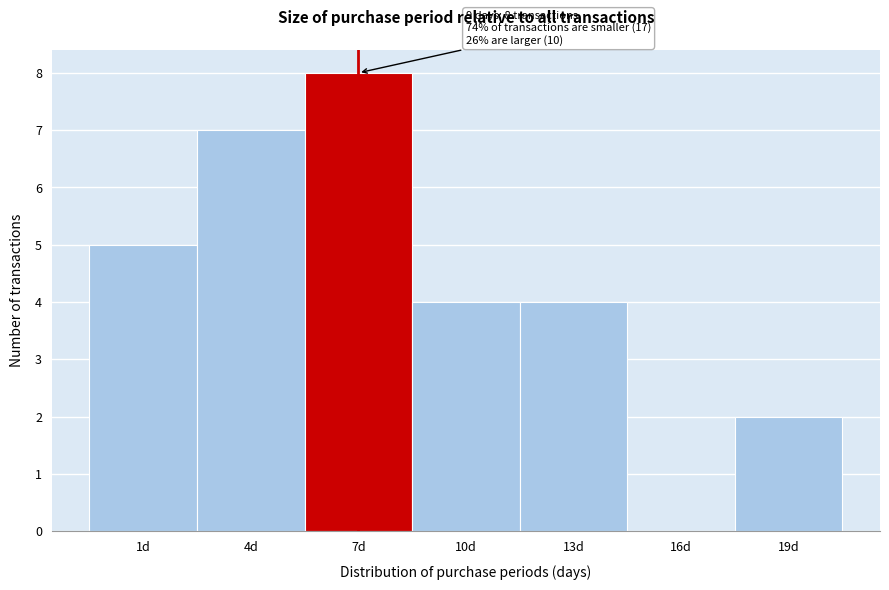

Reading right to left, transcribe all the data shown in this chart.

19d=2	16d=0	13d=4	10d=4	7d=8	4d=7	1d=5